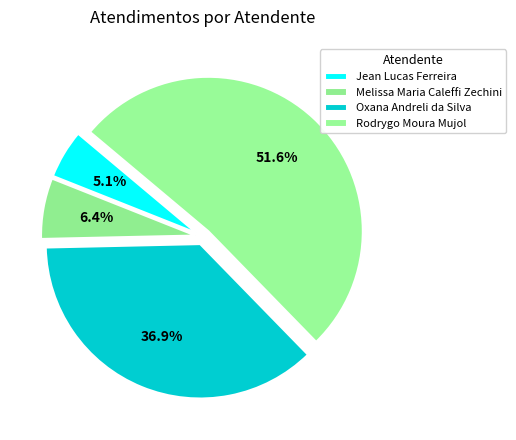

Which has a higher value, Jean Lucas Ferreira or Rodrygo Moura Mujol?

Rodrygo Moura Mujol